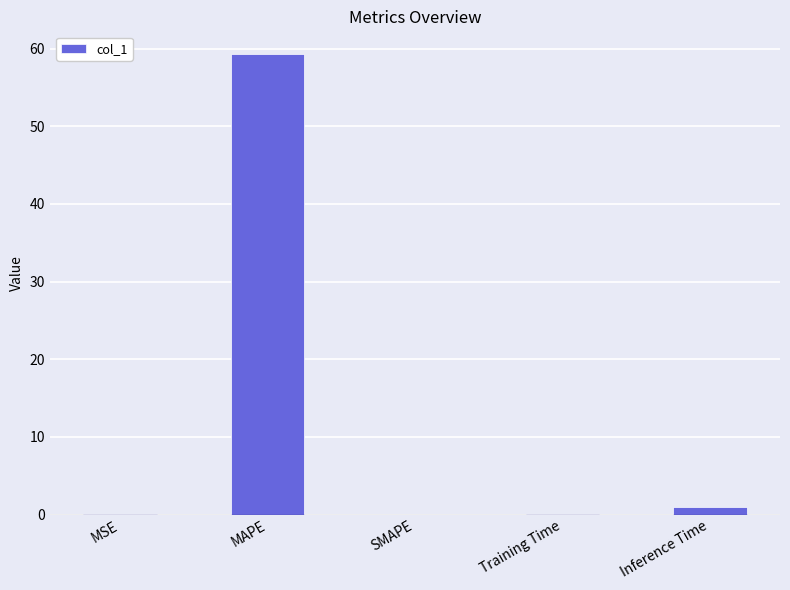

What is the change in value from MAPE to Training Time?

-59.2